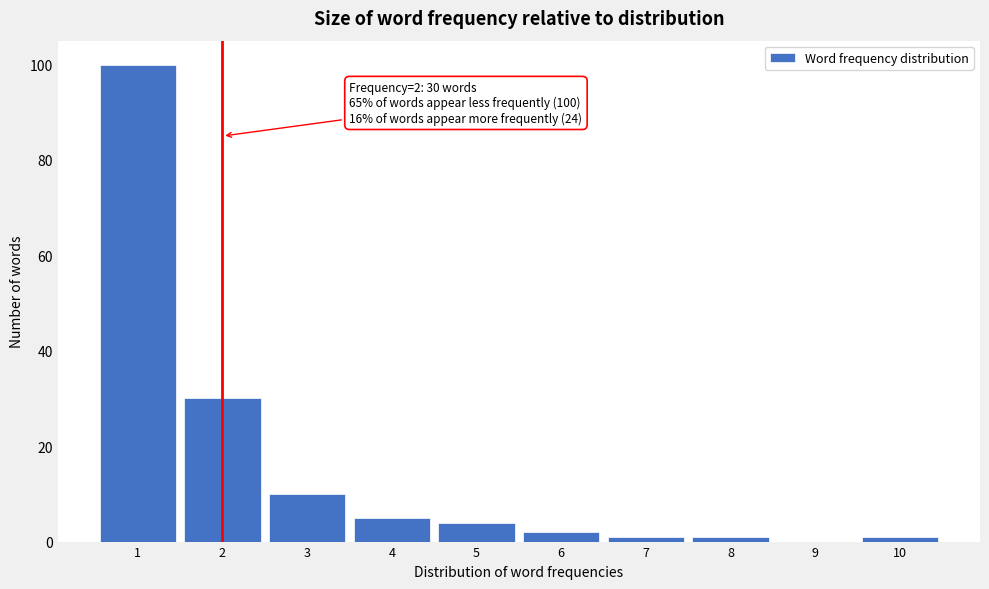

Which range on the x-axis has the tallest bar?

0.5 to 1.5